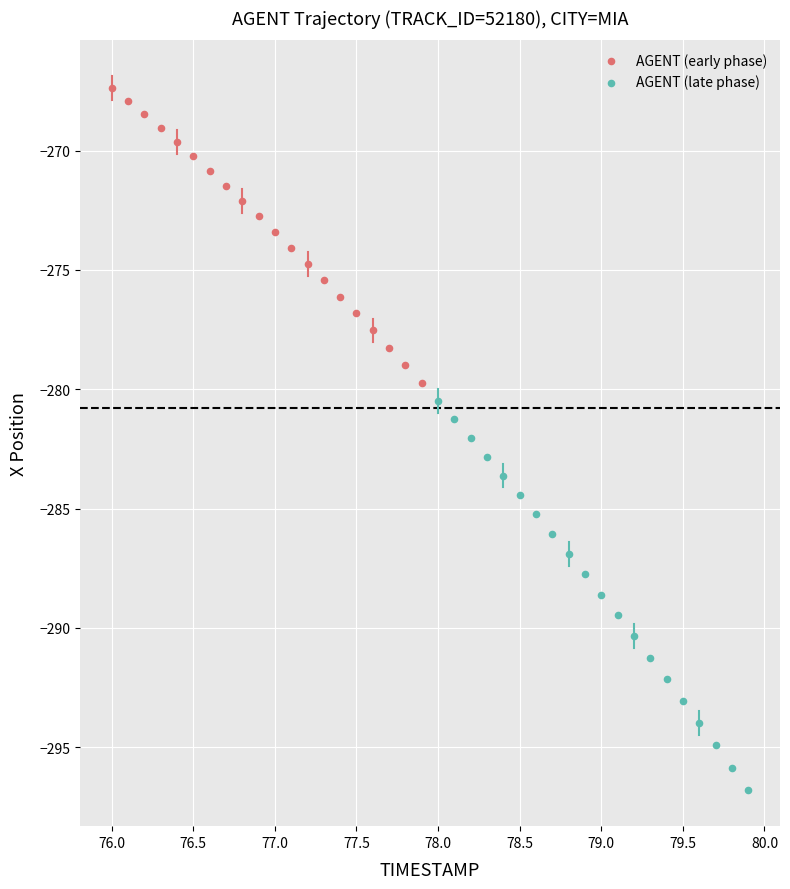

Which series reaches the minimum Y coordinate?

AGENT (late phase)